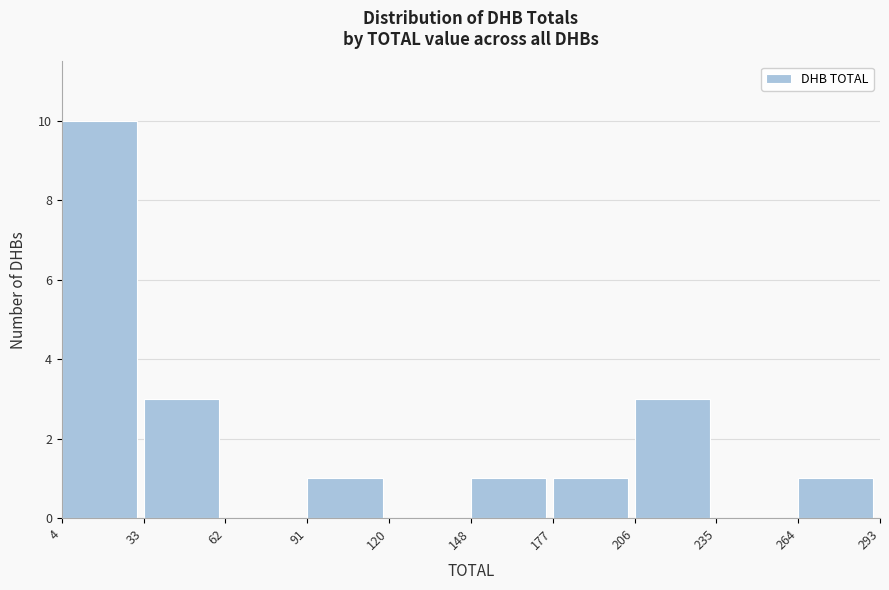

Which range on the x-axis has the tallest bar?

4 to 33